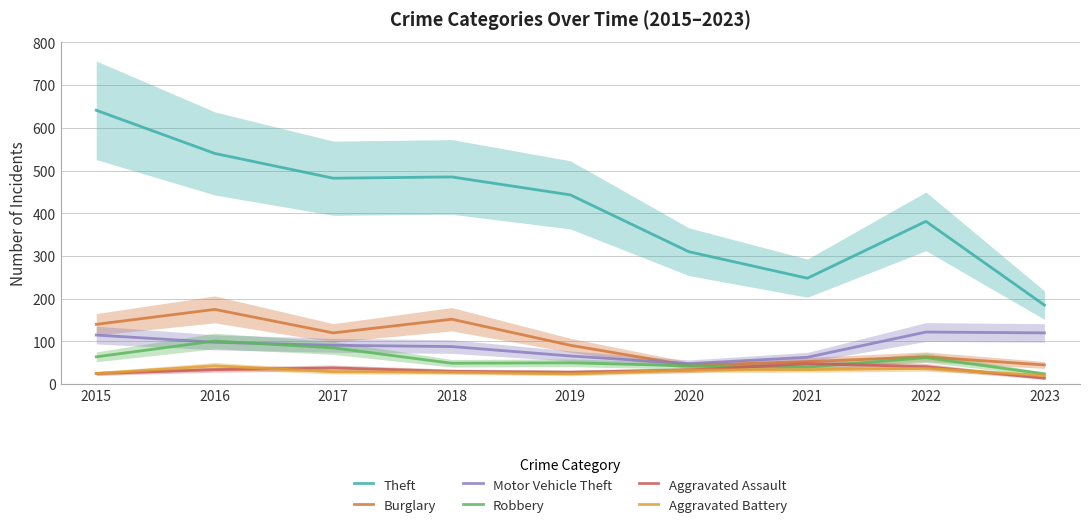

What is the value of the Burglary point at the 2nd from the left?

175